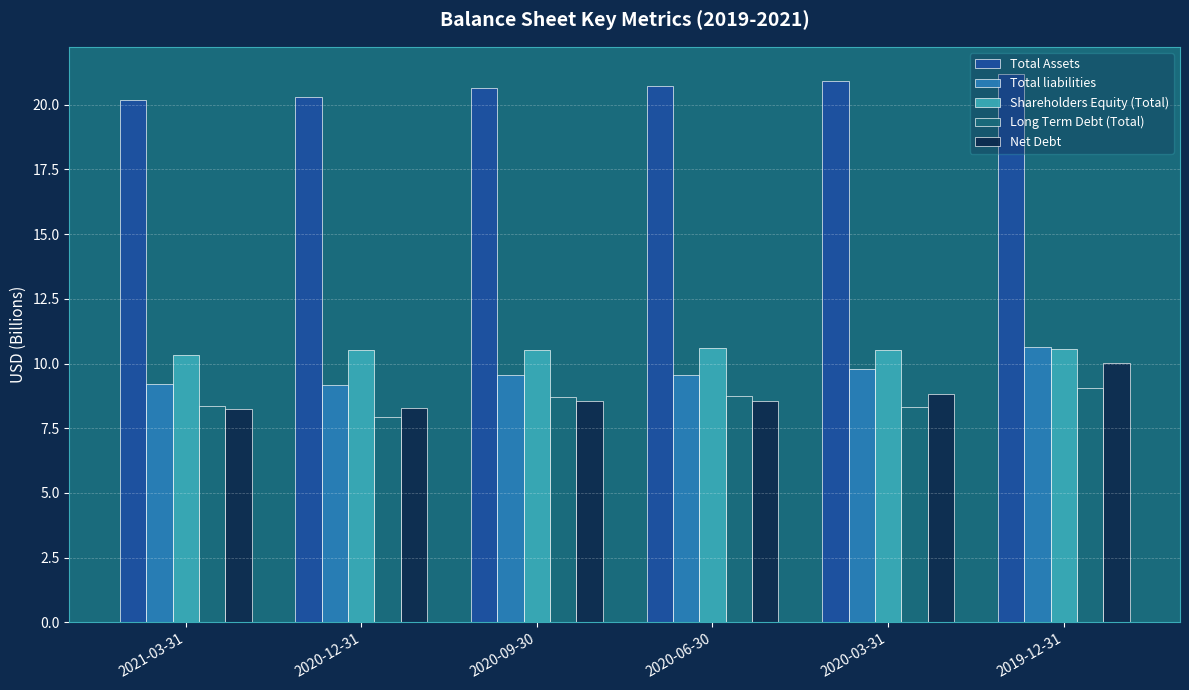

The value of Total liabilities at 2020-06-30 is 9.5. True or false?

True